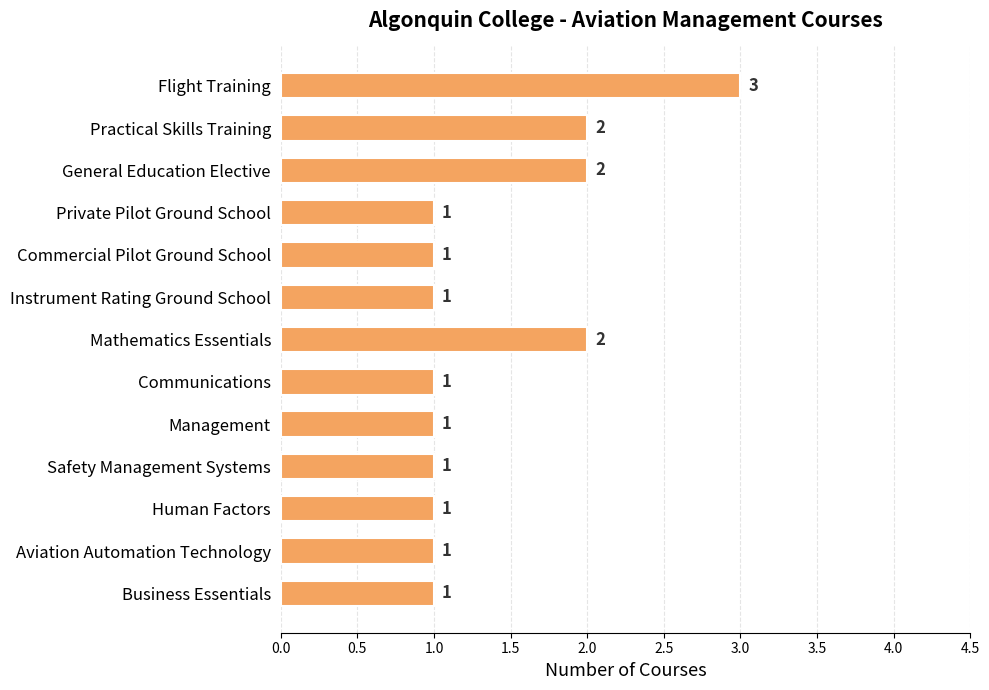

How many values are between 1 and 2?

12